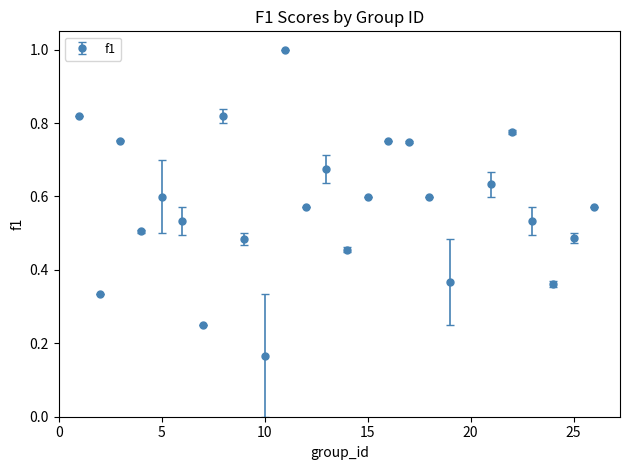

What is the sum of all values?

14.4